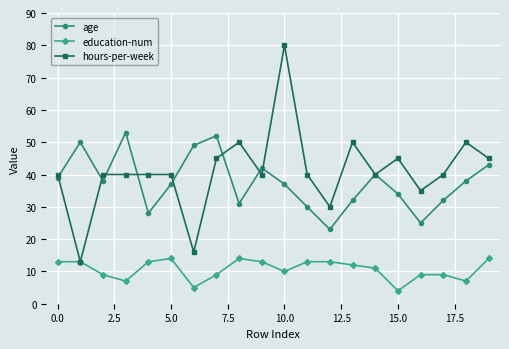

What is the average value of the age series?

38